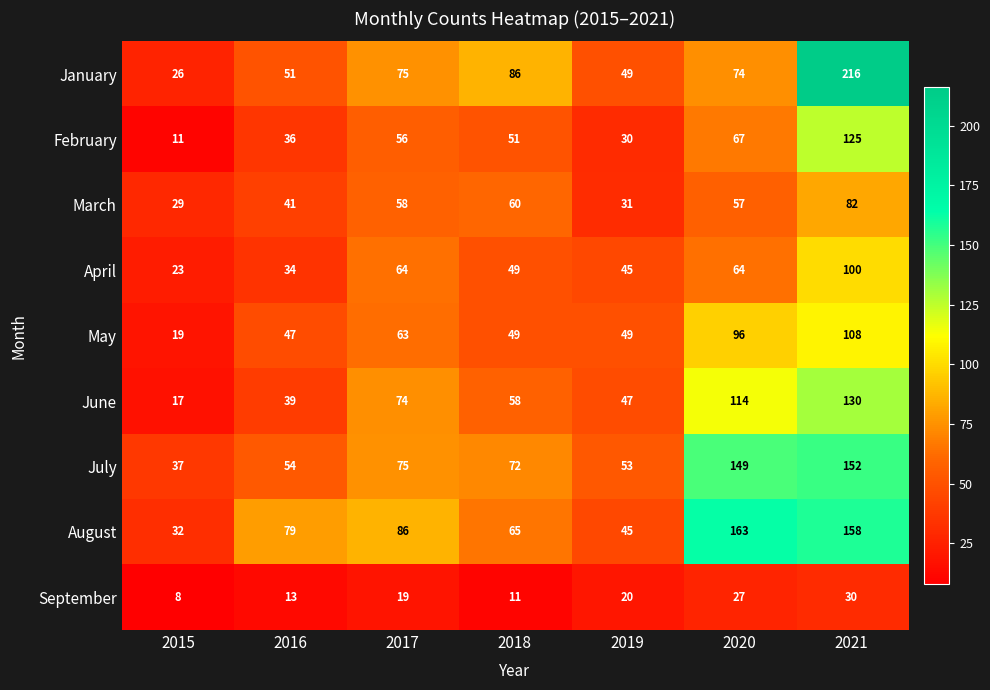

At 2016, list the series in order from smallest to largest.

September, April, February, June, March, May, January, July, August